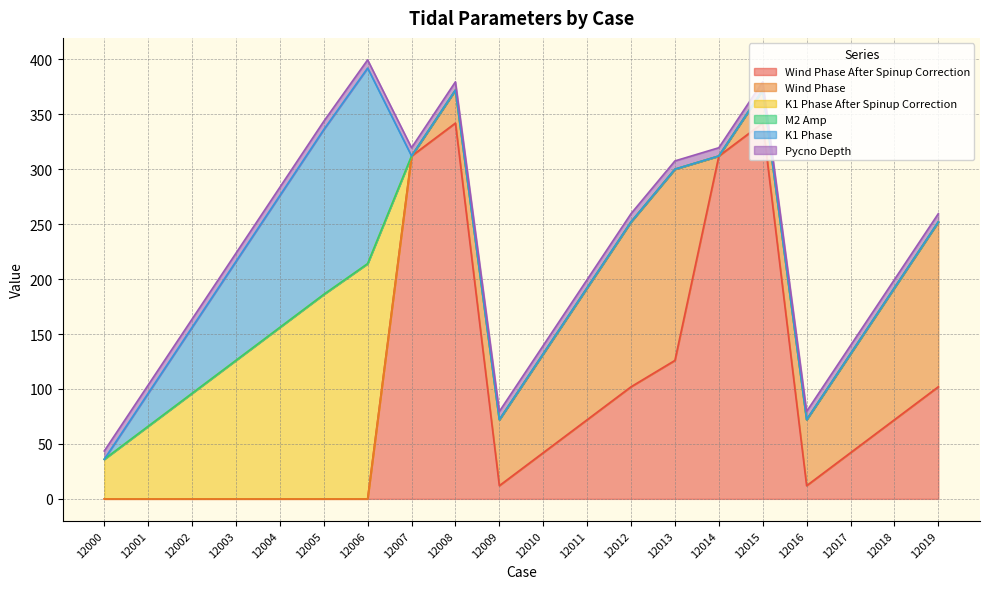

True or false: K1 Phase has more than 2 points higher than both neighbors.

False